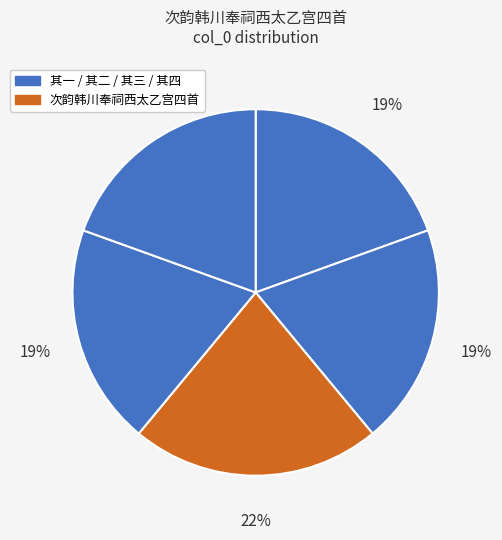

How many slices are in this pie chart?

5